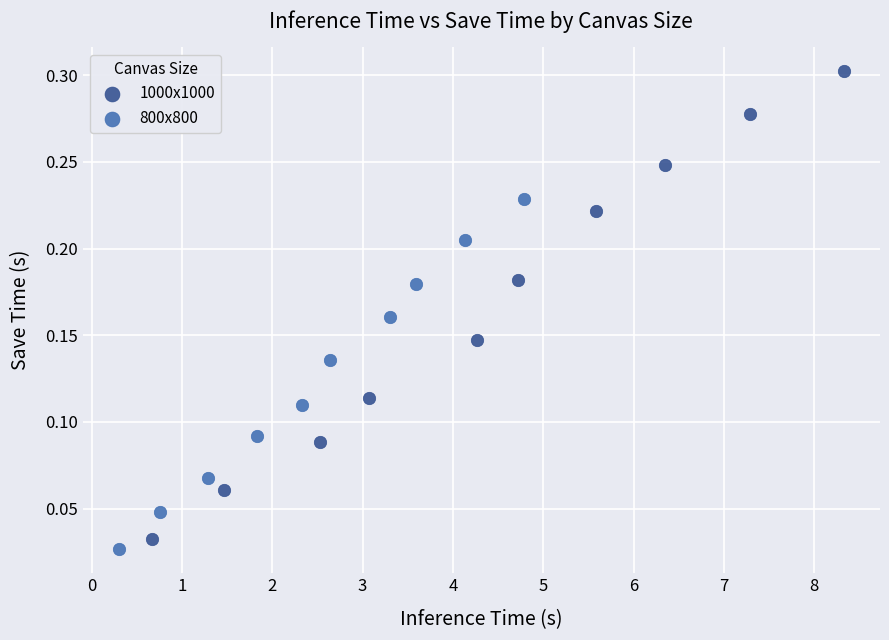

Which series has the widest spread of Y values?

1000x1000